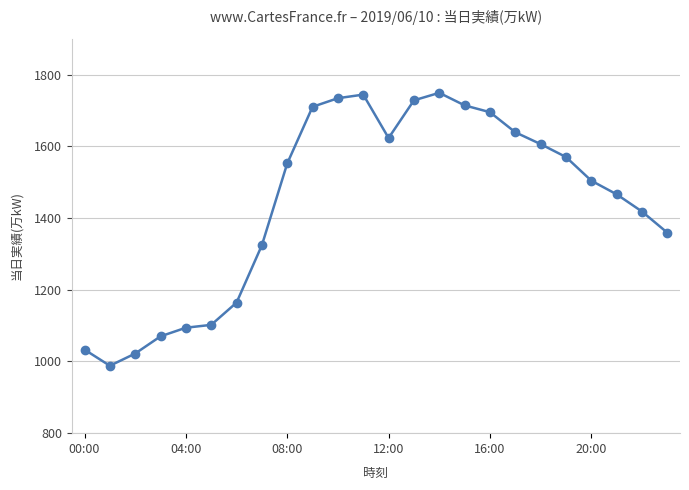

What is the difference between the maximum and minimum values?

761